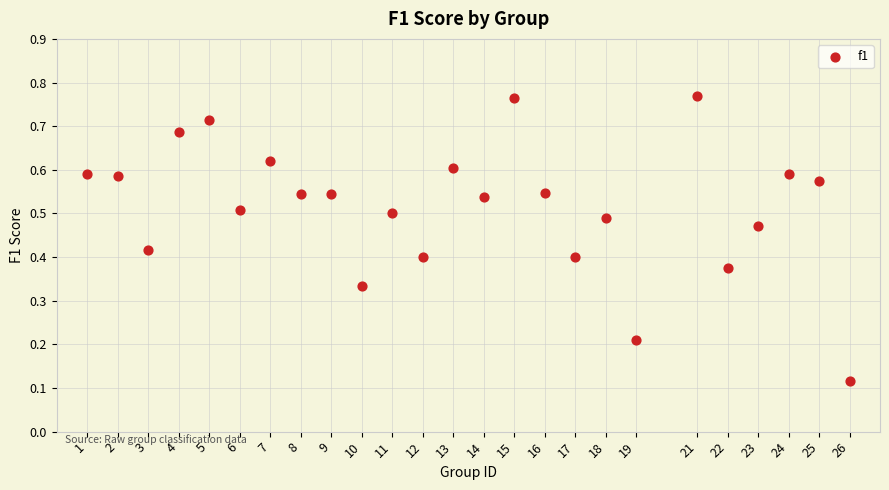

What is the range of X values (max minus min)?

25.0